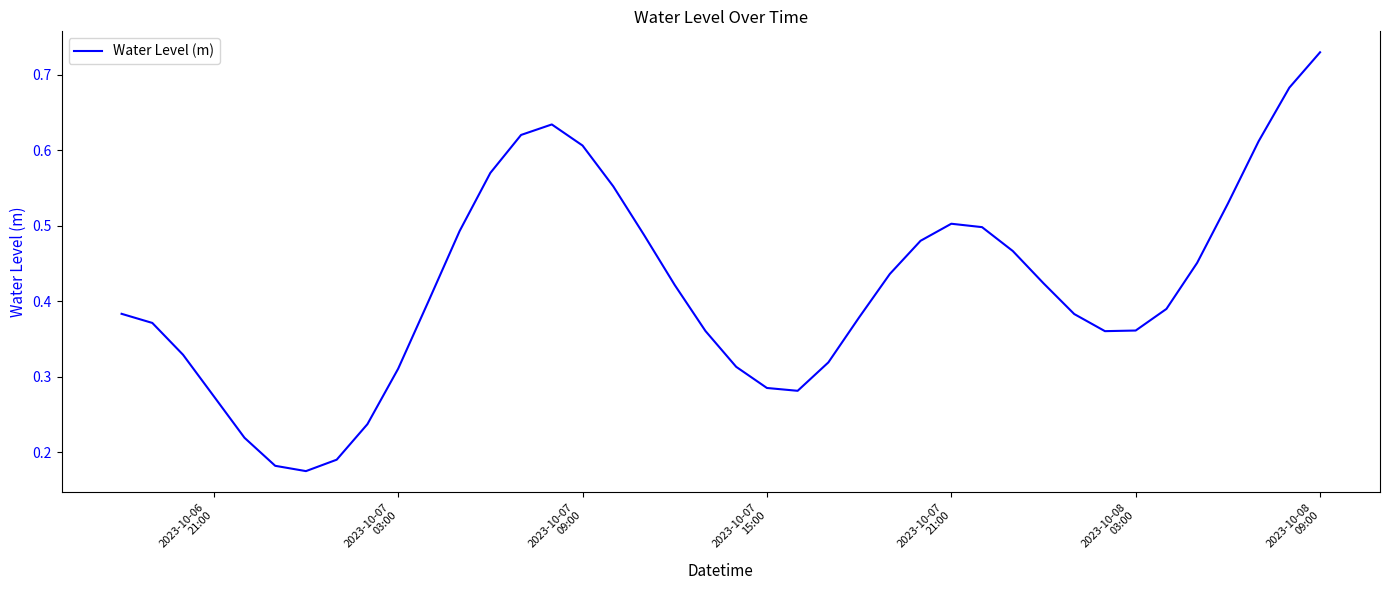

Reading right to left, extract all data points from this chart.

0.7	0.7	0.6	0.5	0.5	0.4	0.4	0.4	0.4	0.4	0.5	0.5	0.5	0.5	0.4	0.4	0.3	0.3	0.3	0.3	0.4	0.4	0.5	0.6	0.6	0.6	0.6	0.6	0.5	0.4	0.3	0.2	0.2	0.2	0.2	0.2	0.3	0.3	0.4	0.4